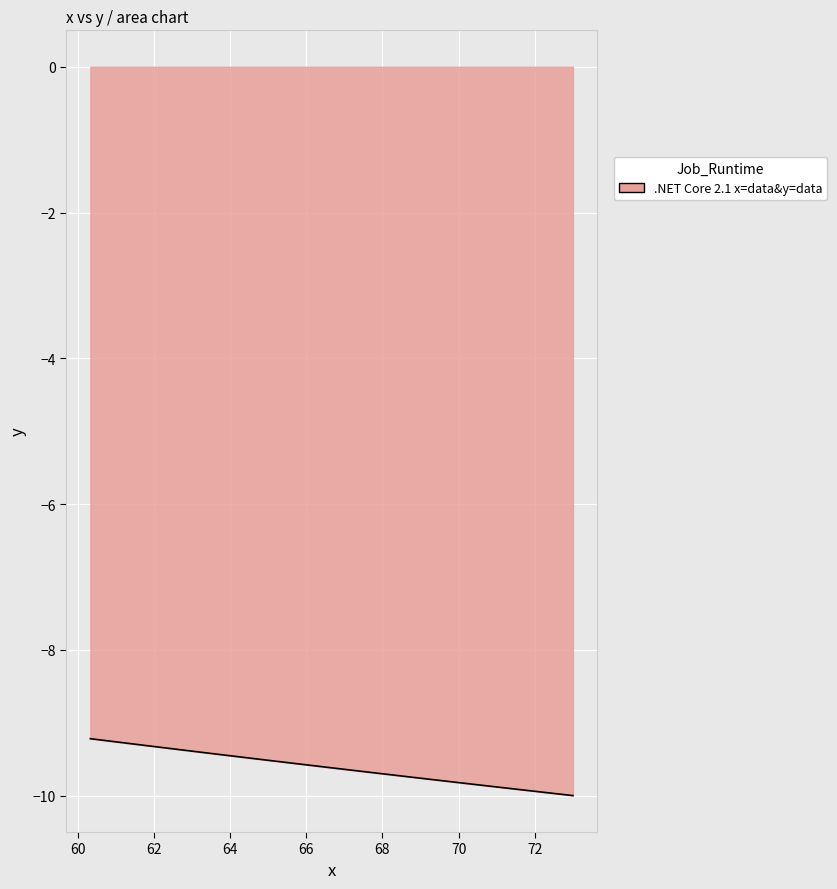

What is the minimum value shown in the chart?

-10.0